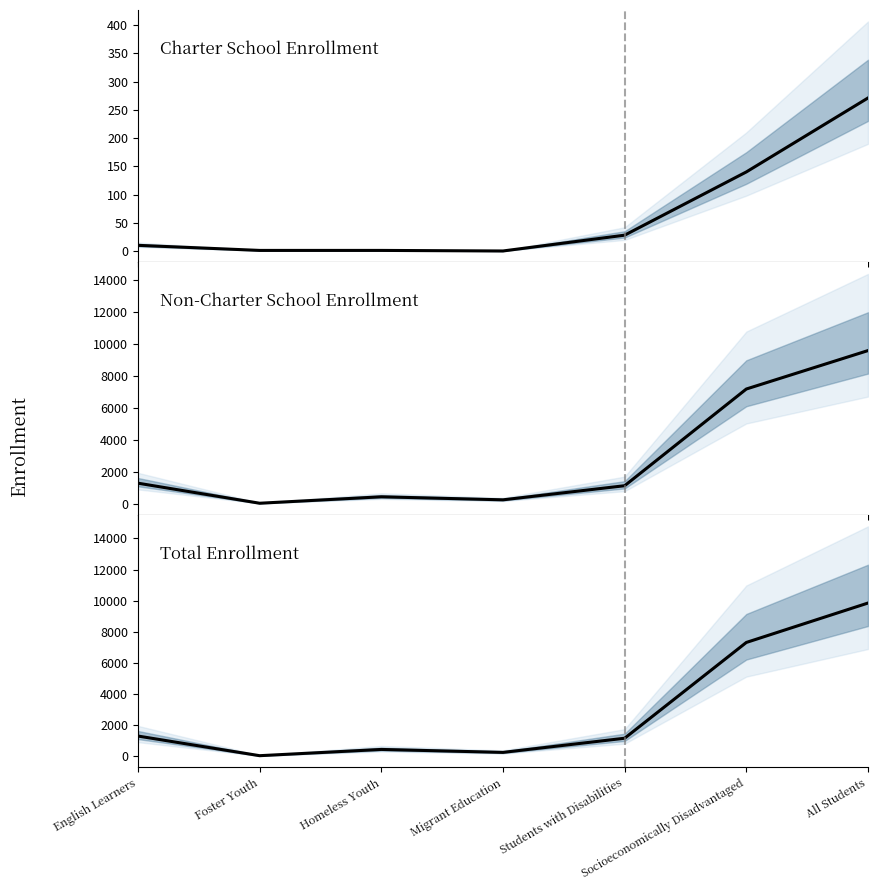

What is the minimum value for Non-Charter School Enrollment?

41